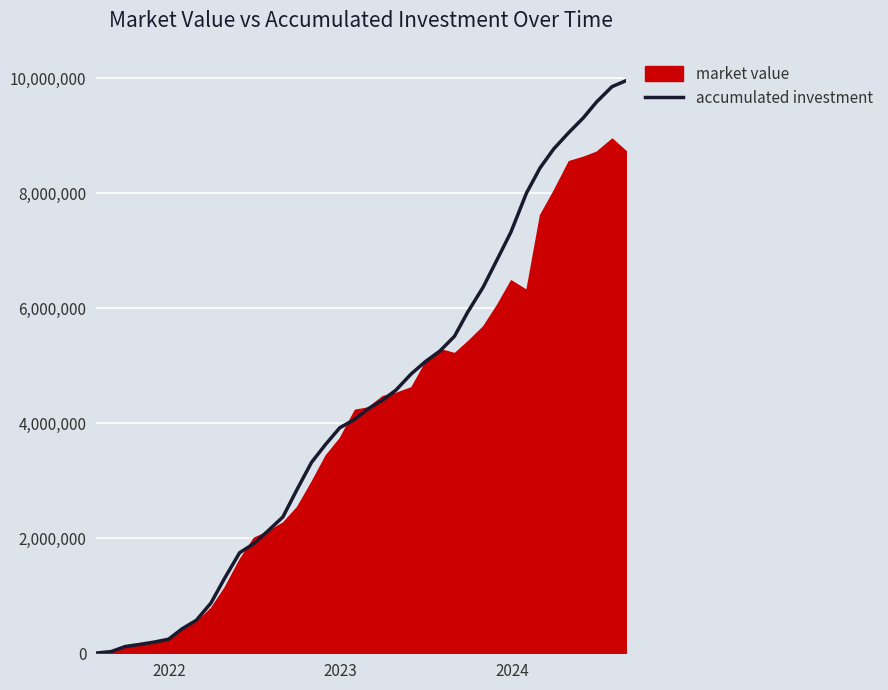

What is the maximum value for accumulated investment?

9960923.5